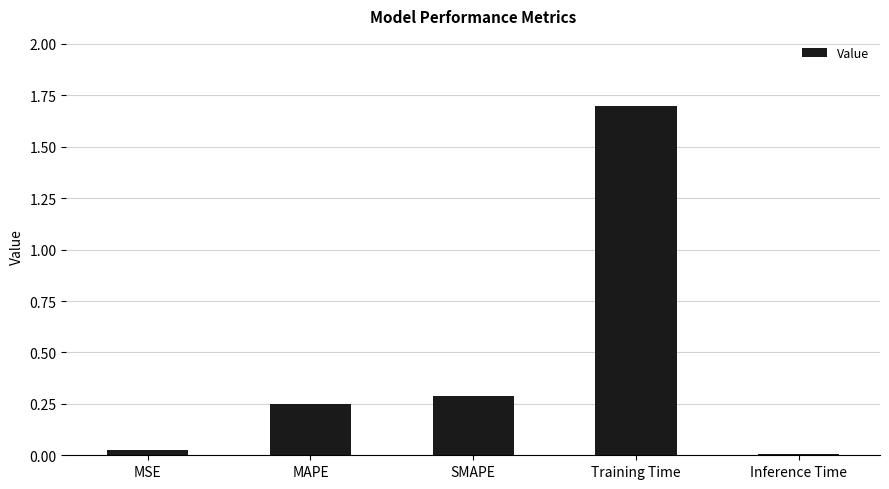

The chart shows a value of 0.2 at SMAPE. True or false?

False